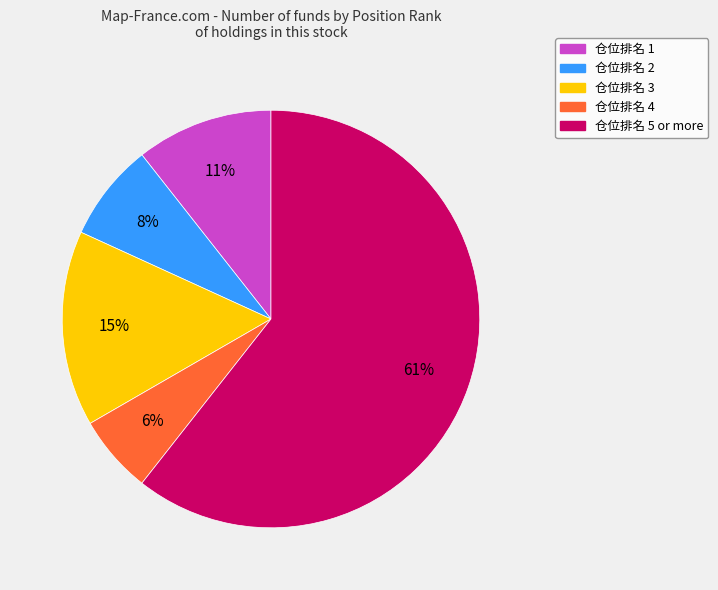

How many segments does this pie chart have?

5